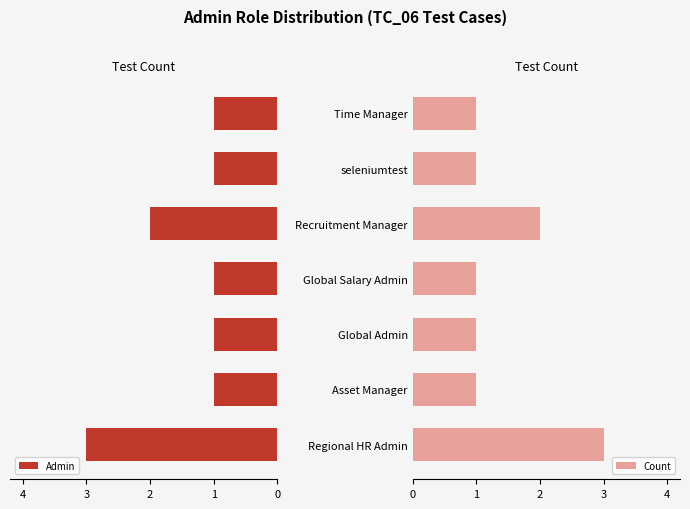

What is the sum of all Count values?

10